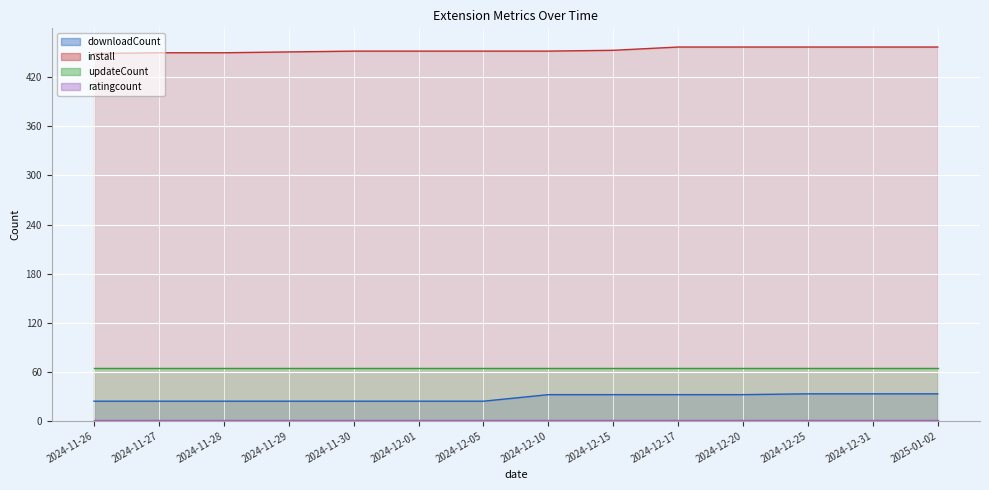

What is the label of the 5th point from the right?

2024-12-17